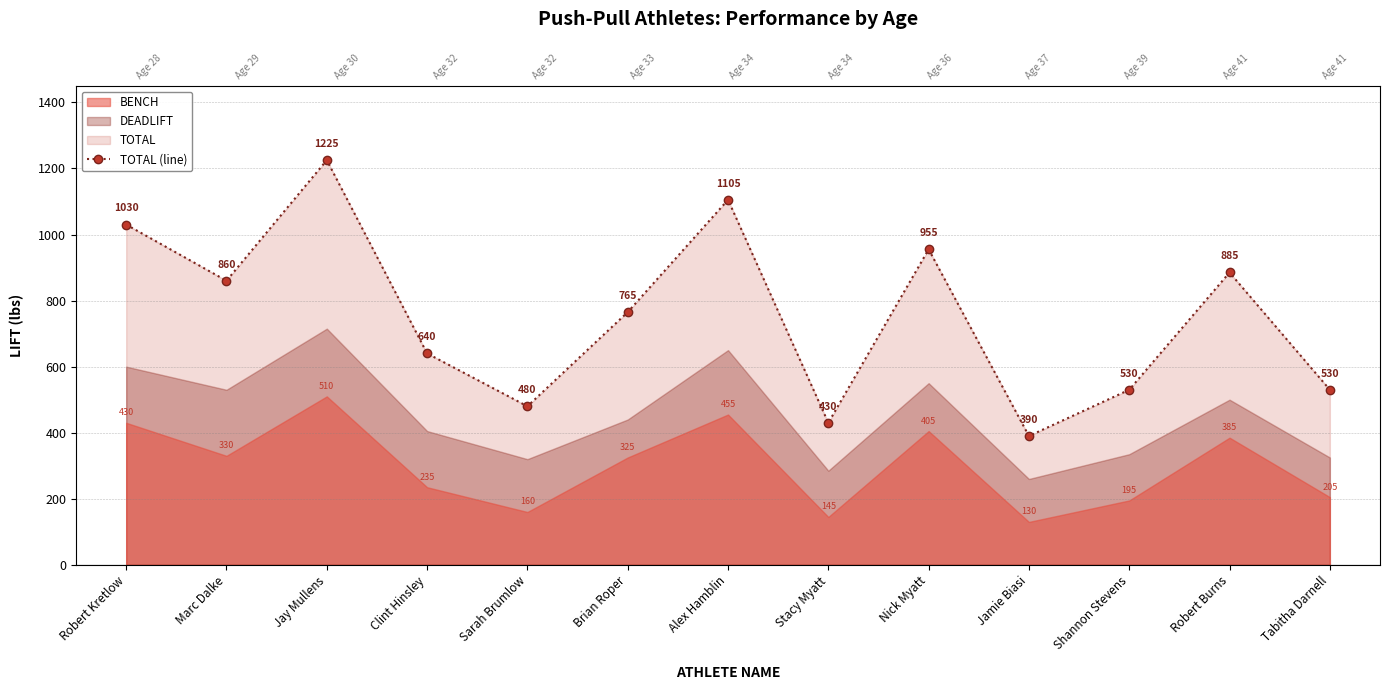

What is the difference between the second highest and second lowest values?

675